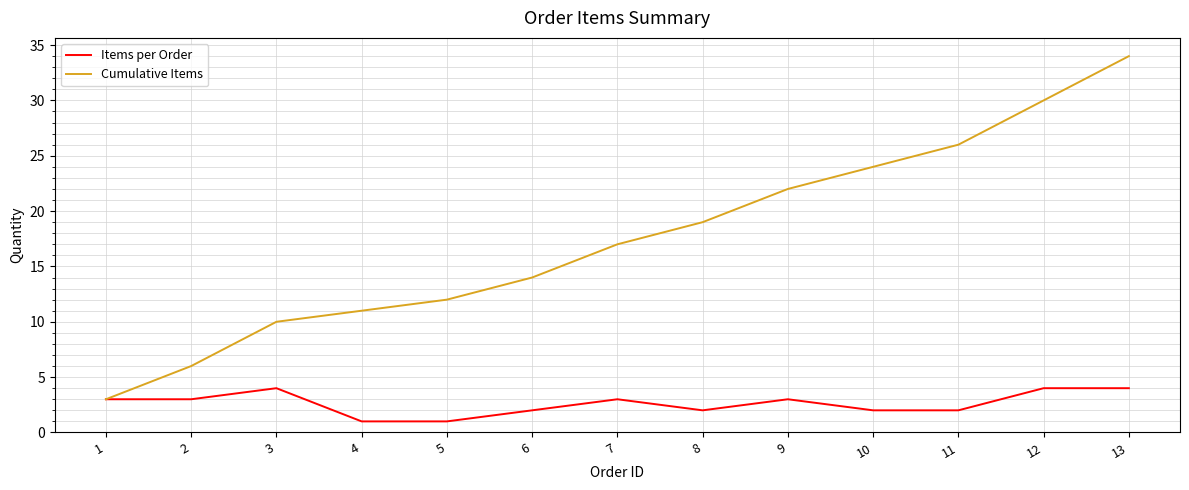

How many series are shown in this chart?

2